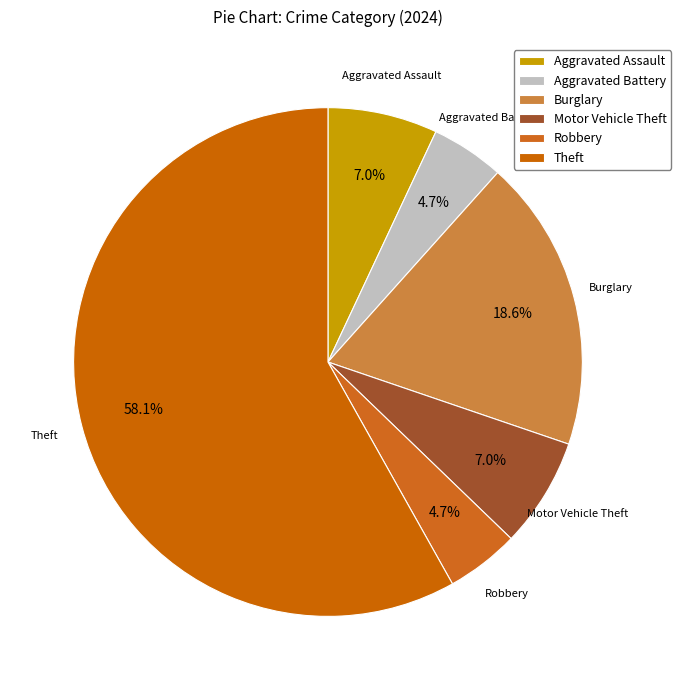

To the nearest percent, what portion does Motor Vehicle Theft represent?

7%